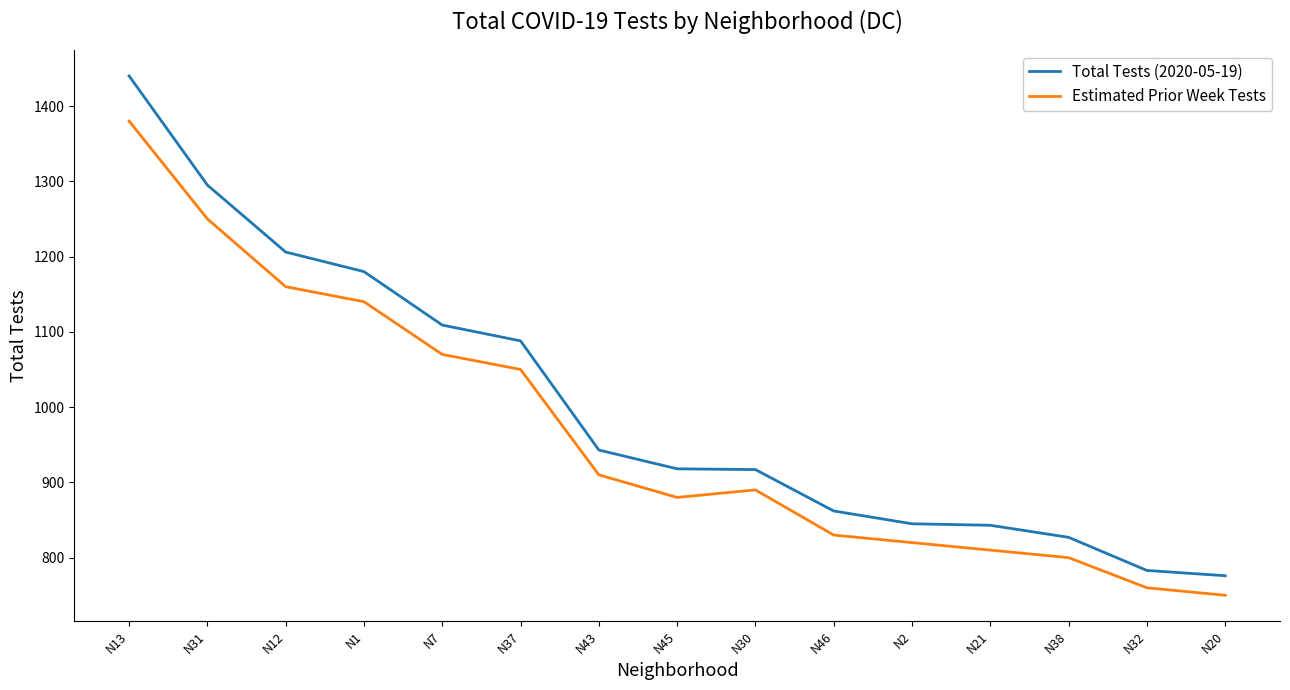

The value of Total Tests (2020-05-19) at N38 is 410. True or false?

False